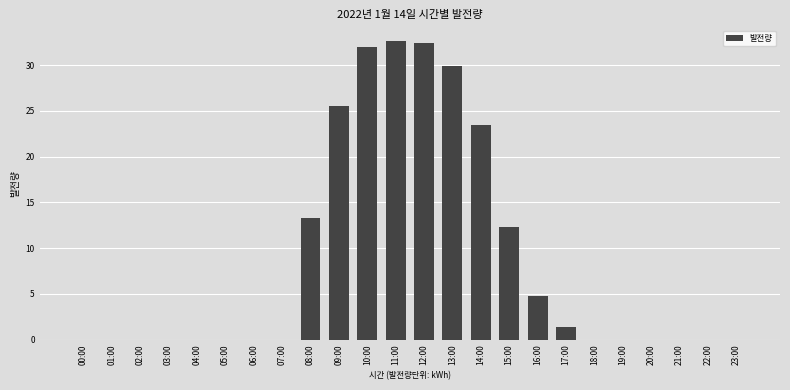

Reading left to right, what are all the values shown in this chart?

00:00=0.0	01:00=0.0	02:00=0.0	03:00=0.0	04:00=0.0	05:00=0.0	06:00=0.0	07:00=0.0	08:00=13.3	09:00=25.5	10:00=32.0	11:00=32.6	12:00=32.4	13:00=29.9	14:00=23.4	15:00=12.3	16:00=4.8	17:00=1.4	18:00=0.0	19:00=0.0	20:00=0.0	21:00=0.0	22:00=0.0	23:00=0.0